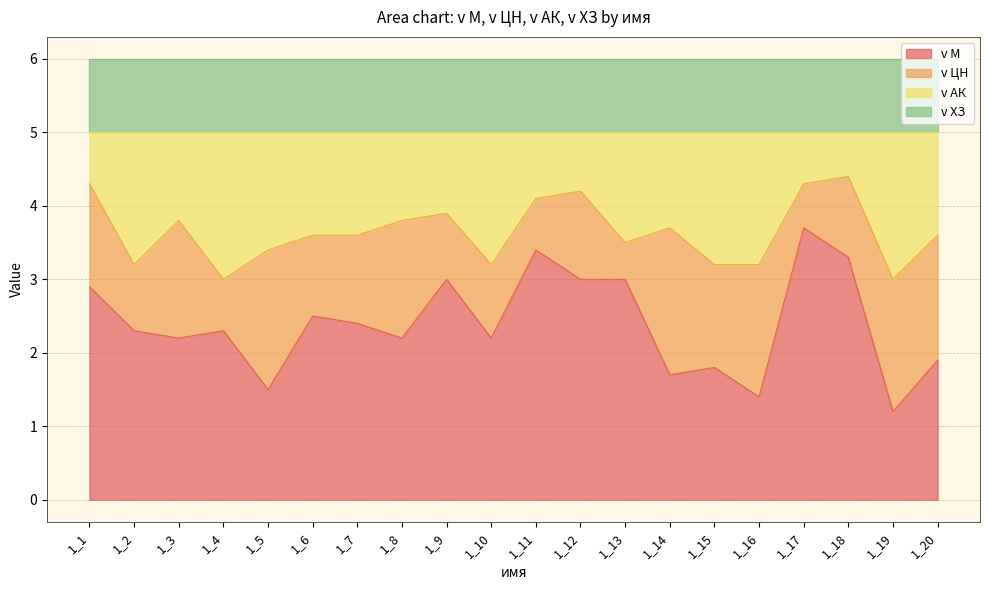

In v АК, how many points are lower than both neighbors (excluding endpoints)?

6